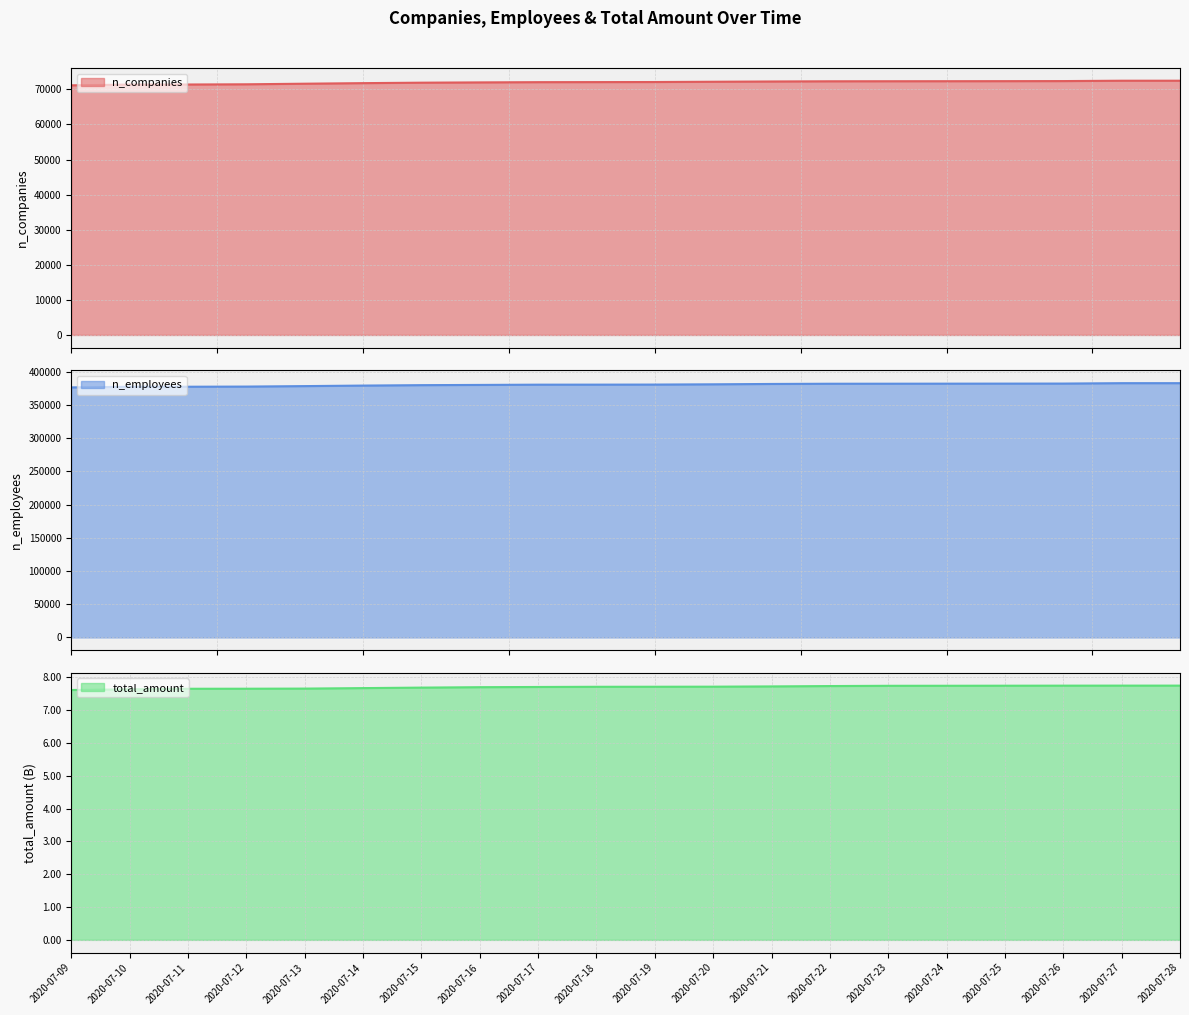

Rank the series at 2020-07-14 from highest to lowest value.

n_employees, n_companies, total_amount